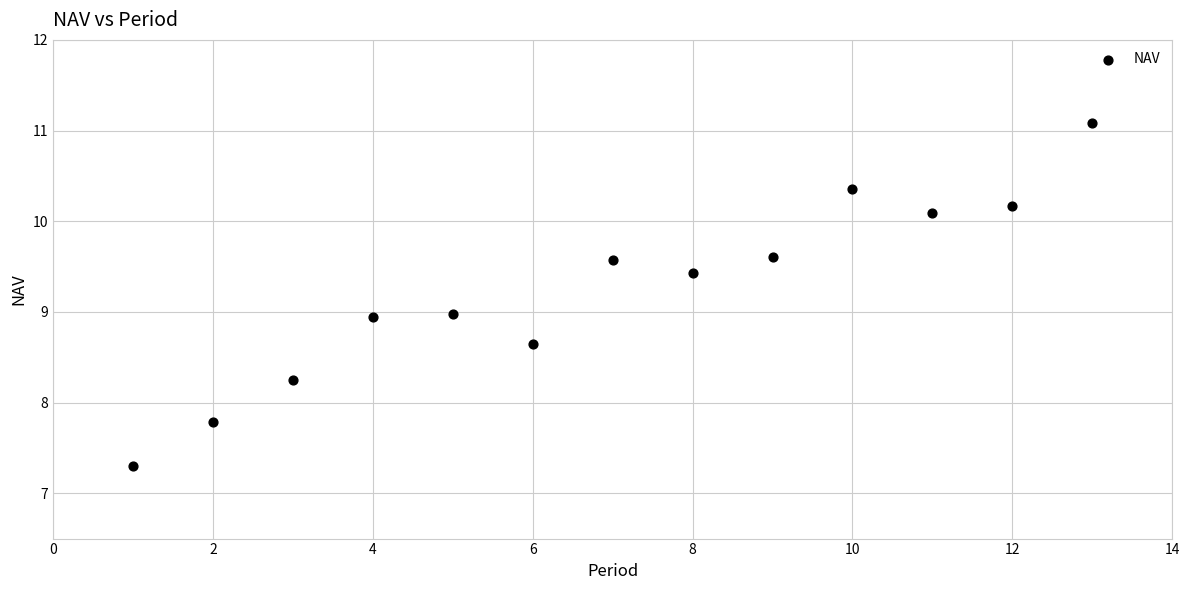

What is the range of Y values (max minus min)?

3.8